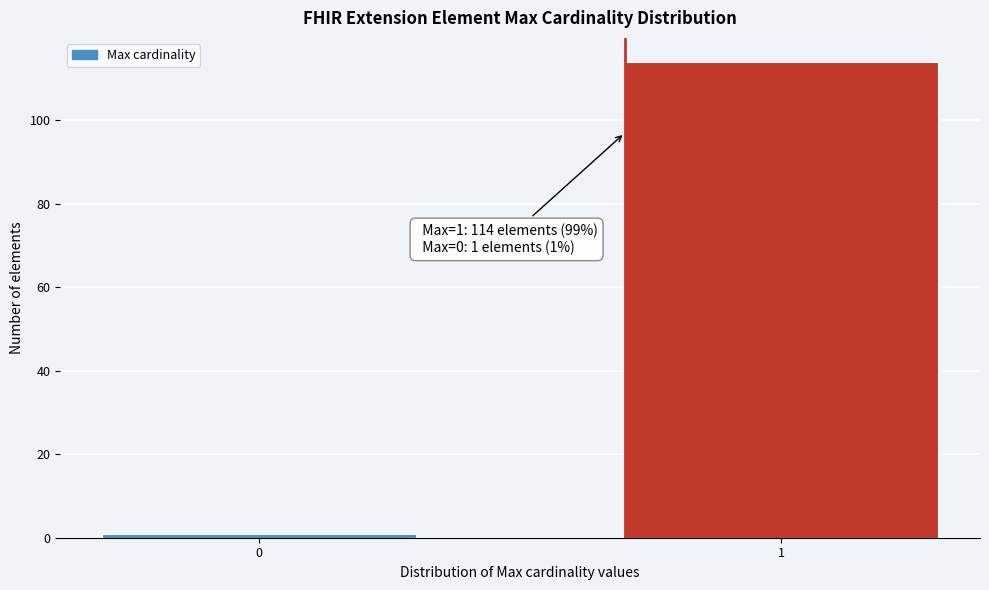

Reading left to right, what are all the values shown in this chart?

0=1	1=114